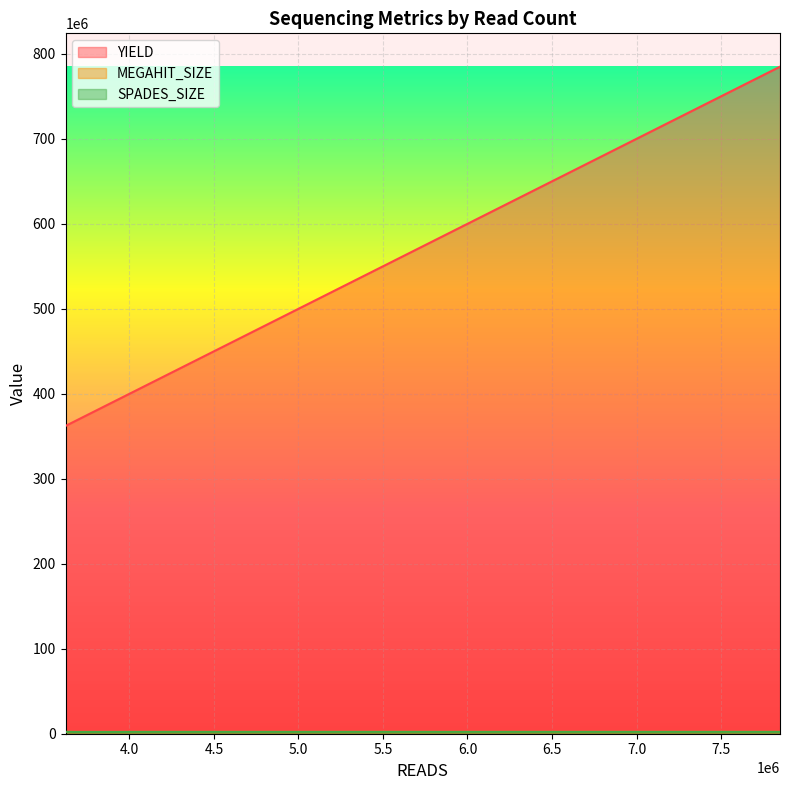

Which series has the largest total across all categories?

YIELD